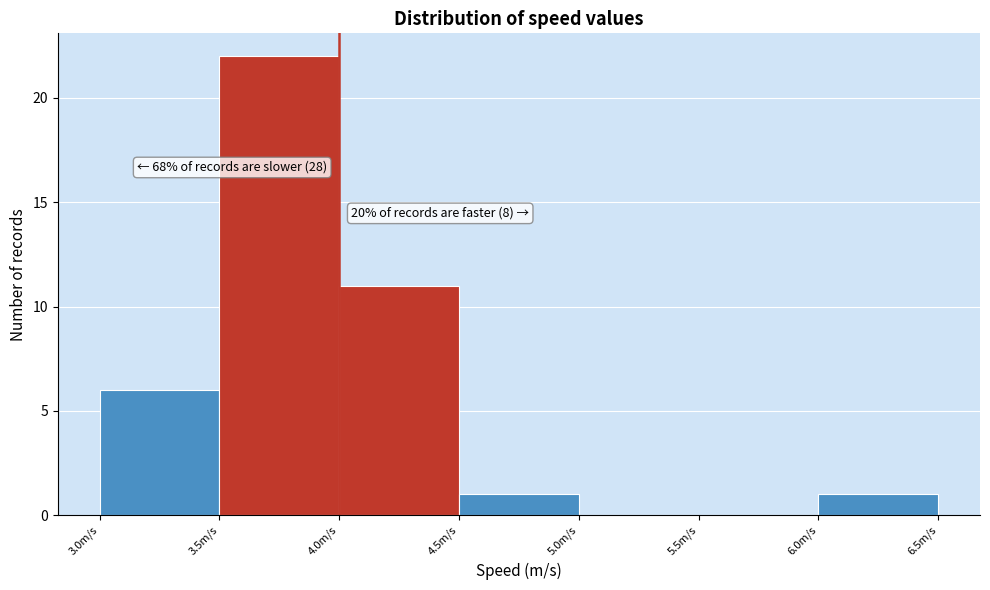

Which range on the x-axis has the tallest bar?

3.5 to 4.0